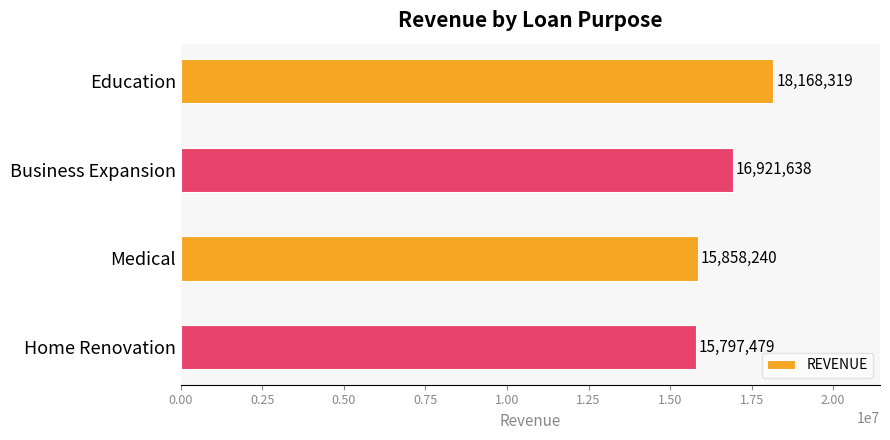

Reading top to bottom, list all the values displayed in this chart.

18168319	16921638	15858240	15797479